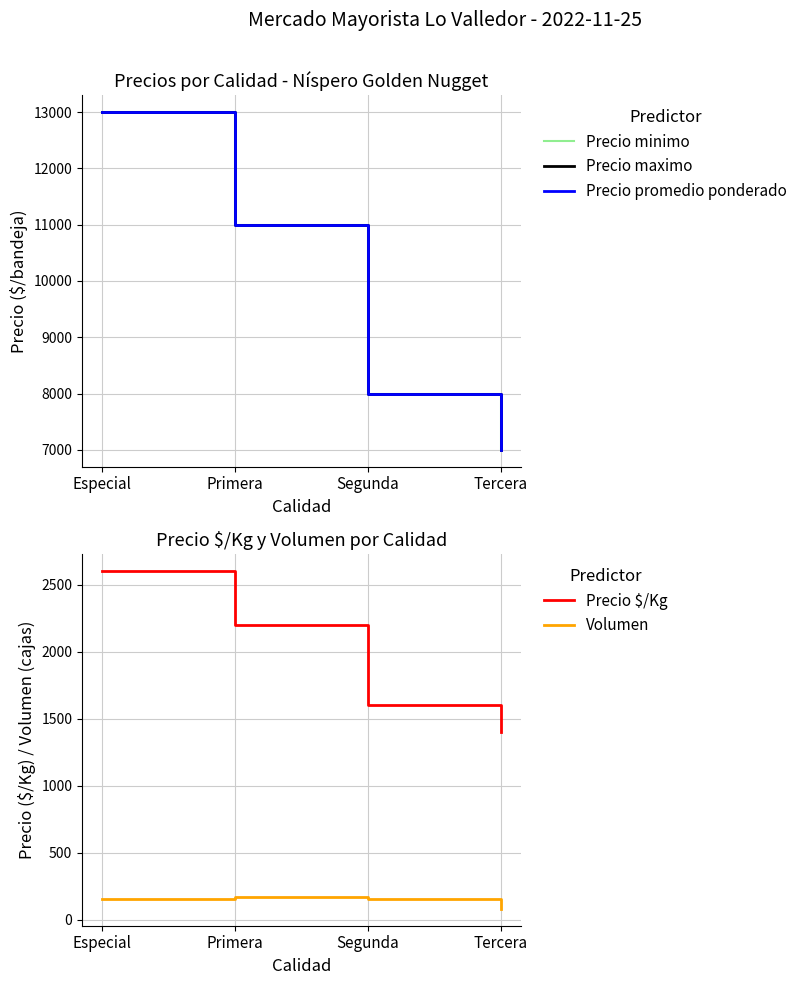

What is the difference between the Precio minimo values at Especial and Primera?

2000